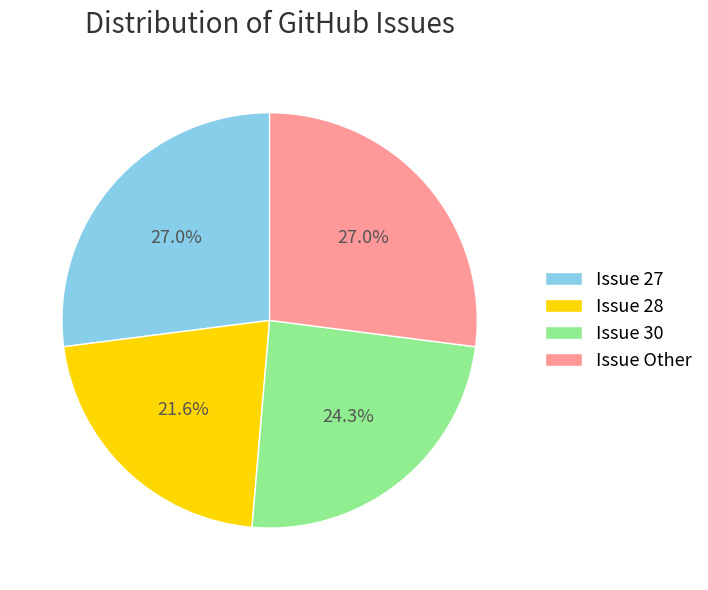

Which category has the smallest portion of the pie?

Issue 28